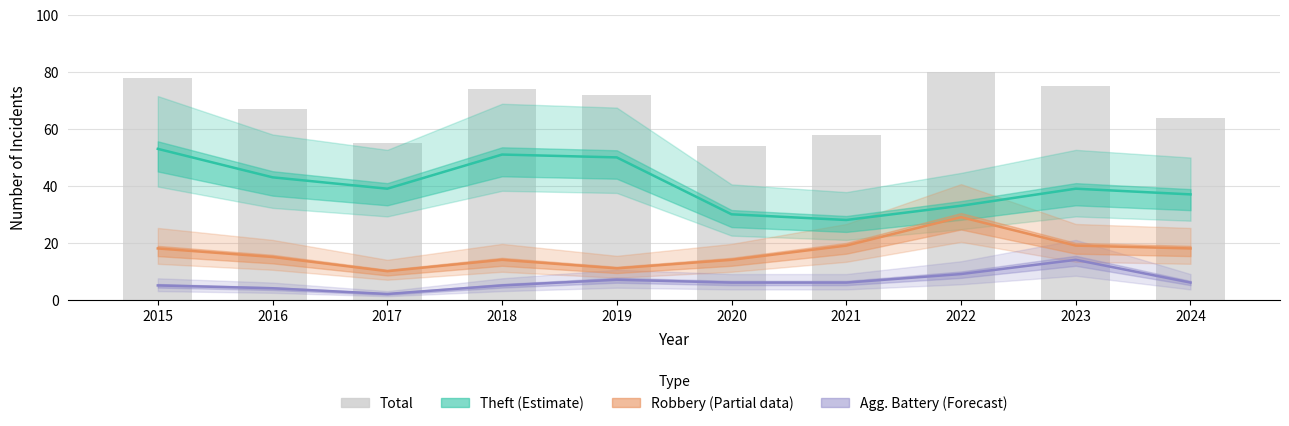

Is it true that Agg. Battery (Forecast) equals 3 at 2019?

False